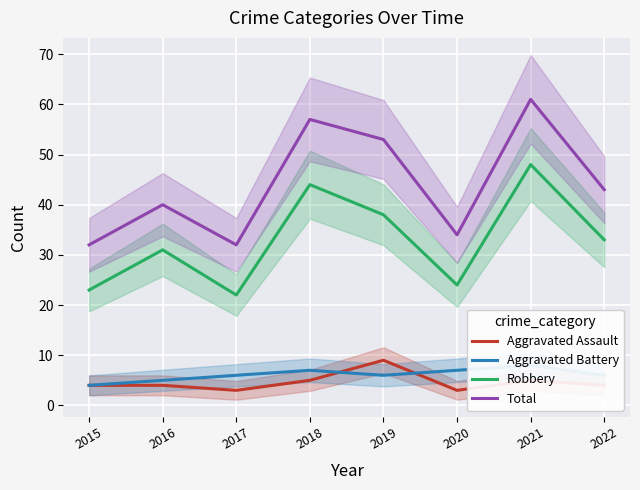

True or false: Total has a value of 15 at 2018.

False